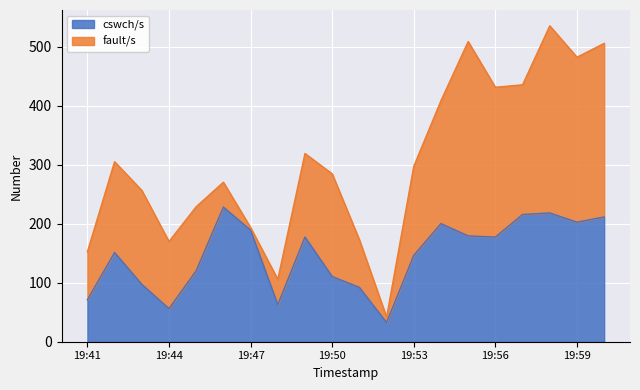

What is the sum of all values?

2940.2